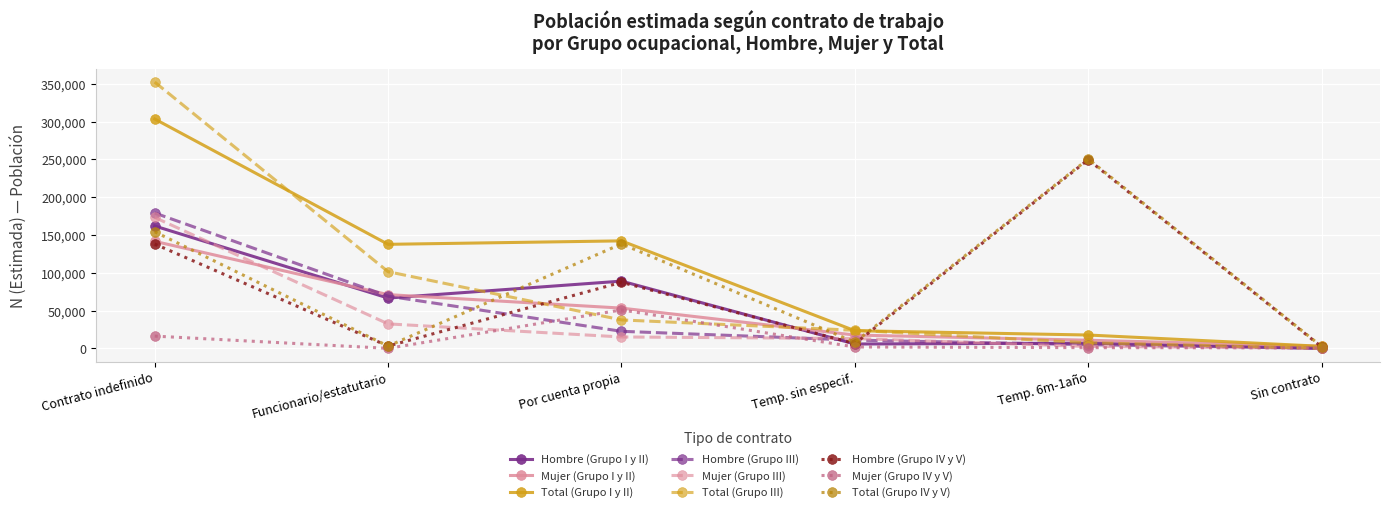

What is the label of the 5th point from the right?

Funcionario/estatutario